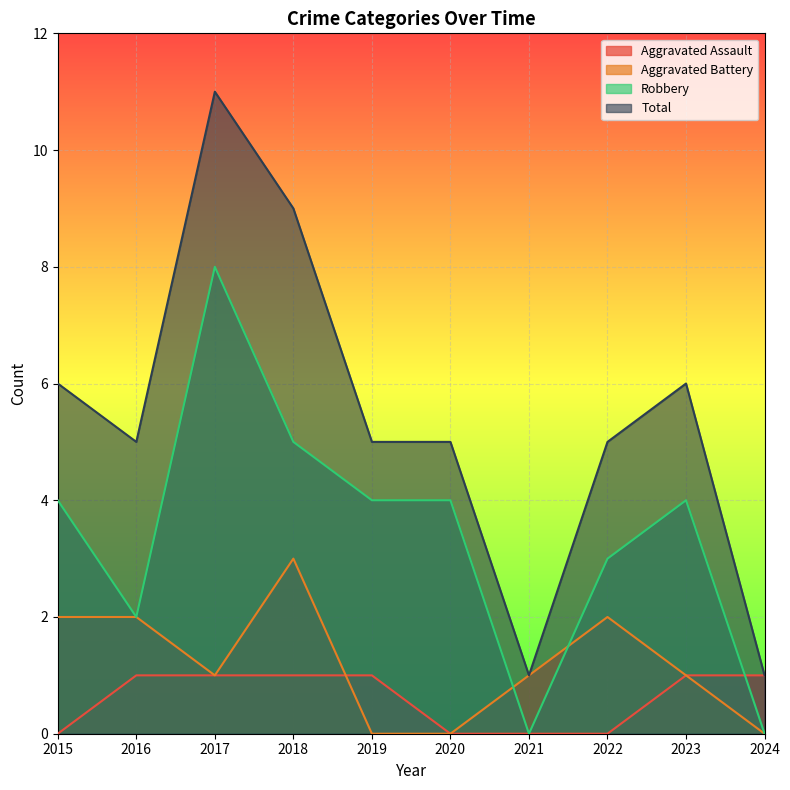

Which category has the highest value in the Aggravated Battery series?

2018